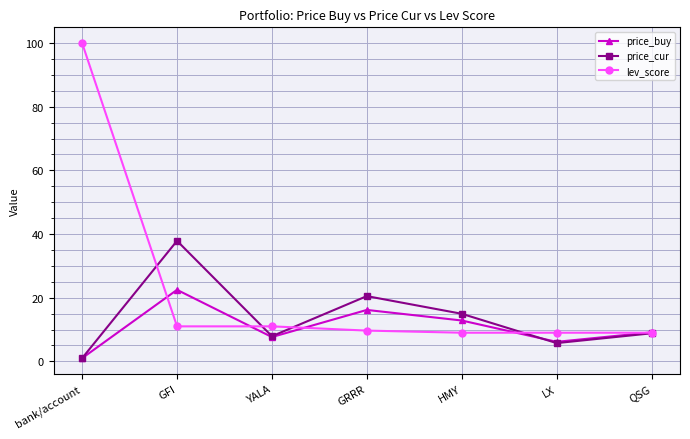

The value of price_buy at LX is 6.1. True or false?

True